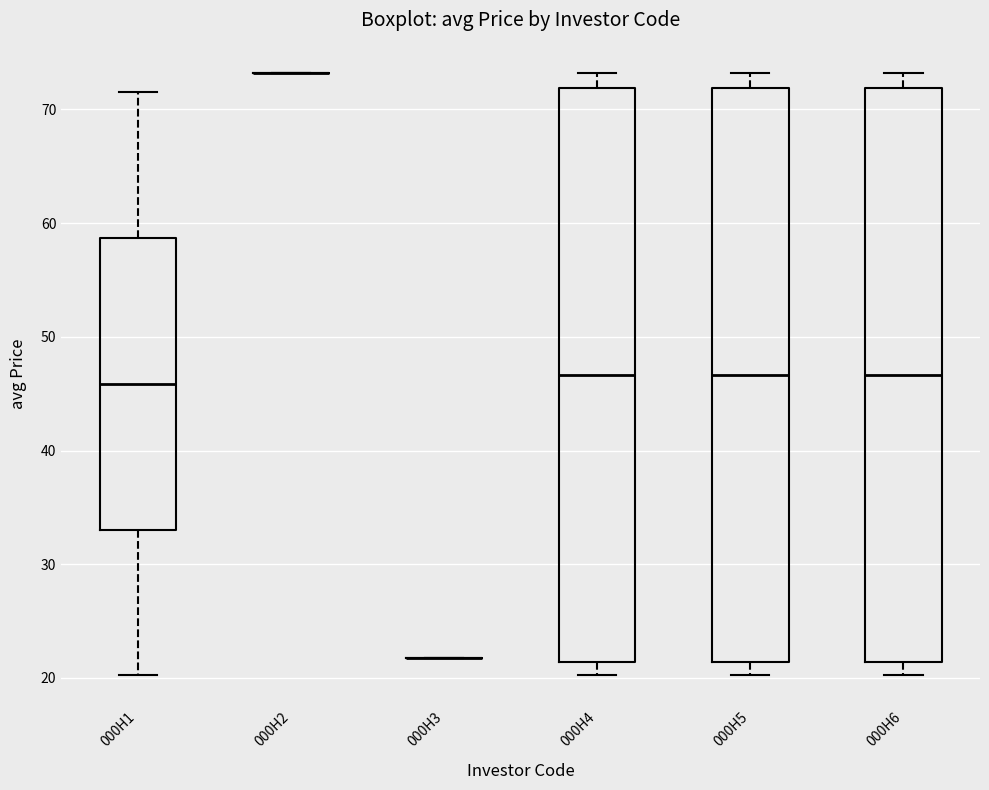

Reading left to right, read every box against the y-axis: the position of its median line, the range the box covers, and the ends of its whiskers. The values are not printed on the chart, so give them approximately, as read against the axis.

000H1: median 46, box 33 to 59, whiskers 20 to 71
000H2: box collapsed to a line at 73, whiskers 73 to 73
000H3: box collapsed to a line at 22, whiskers 22 to 22
000H4: median 47, box 21 to 72, whiskers 20 to 73
000H5: median 47, box 21 to 72, whiskers 20 to 73
000H6: median 47, box 21 to 72, whiskers 20 to 73